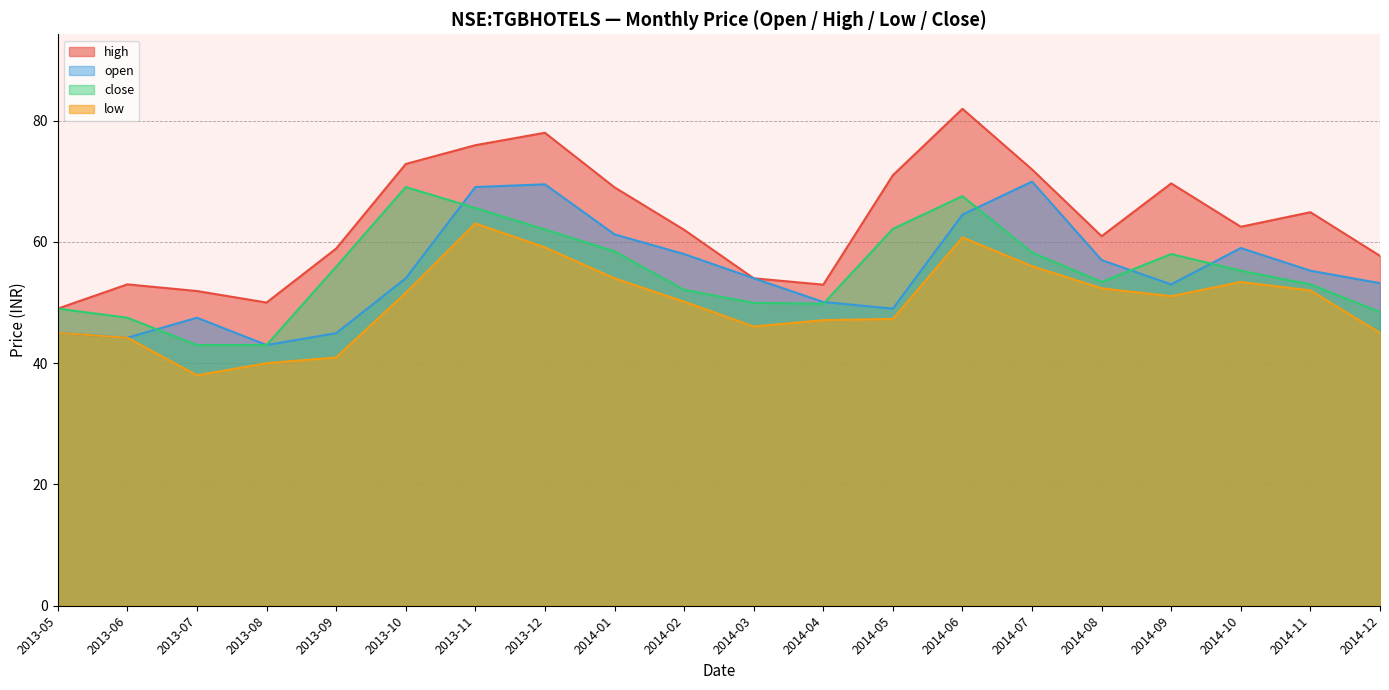

Which series changed the most between 2013-07 and 2014-08?

low